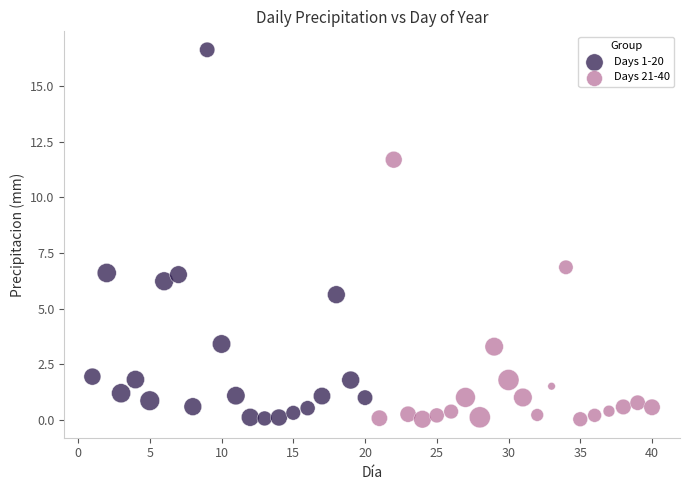

Which series reaches the maximum Y coordinate?

Days 1-20